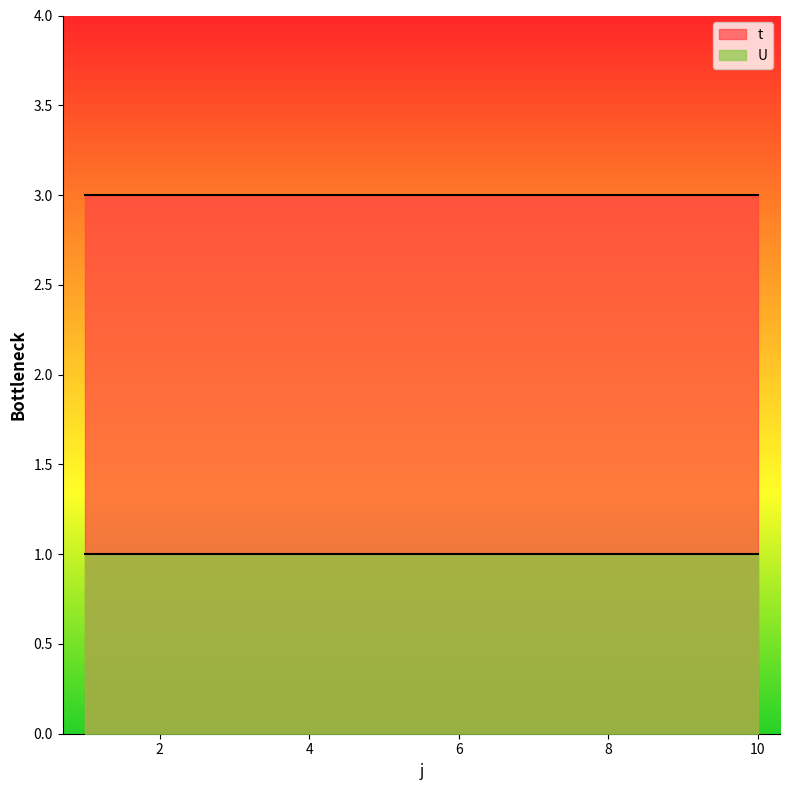

What is the value of the t point at the 2nd from the left?

3